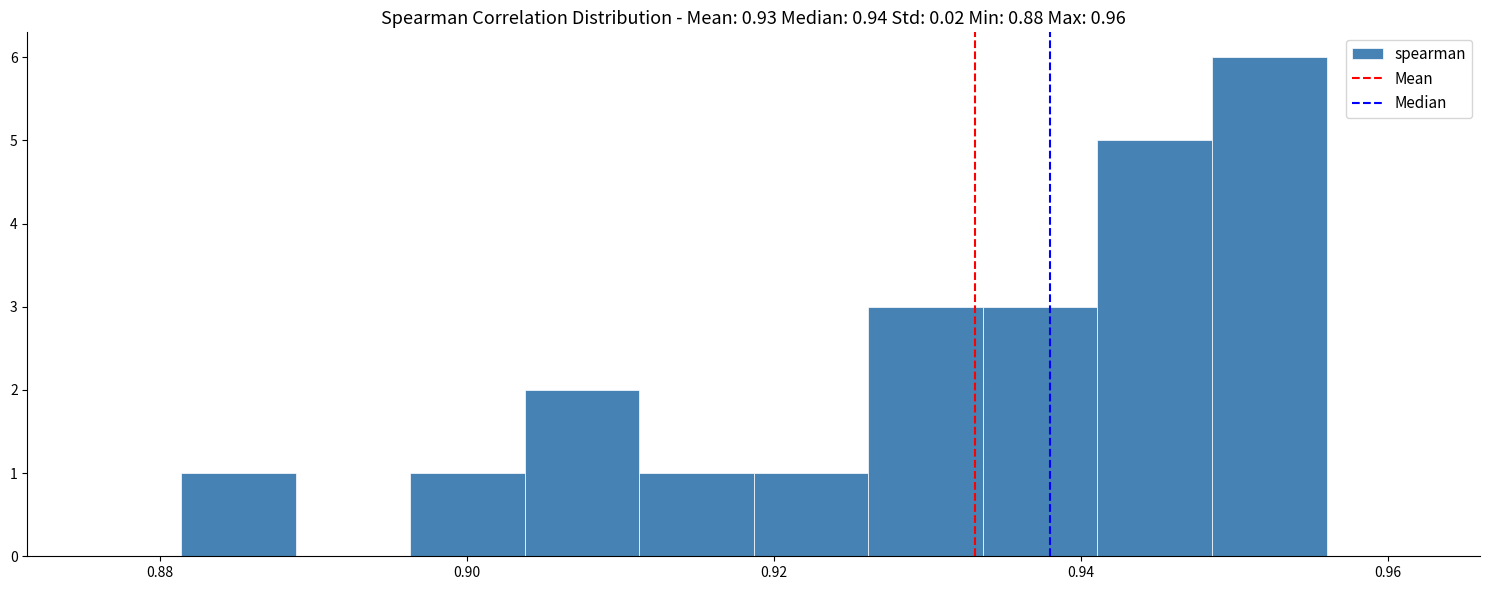

Read against the x-axis, roughly where is the centre of the tallest bar?

0.952